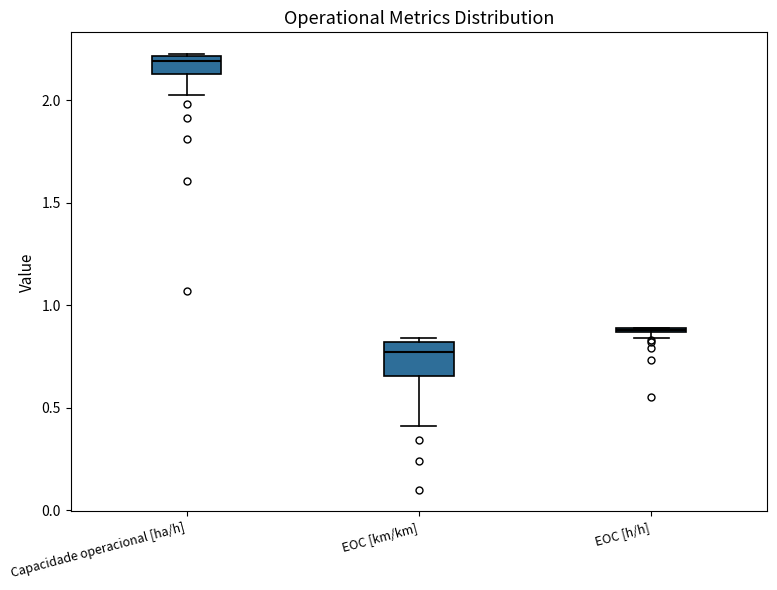

Where is the lower edge of the box for EOC [h/h] on the y-axis? The values are not printed on the chart, so give them approximately, as read against the axis.

0.85